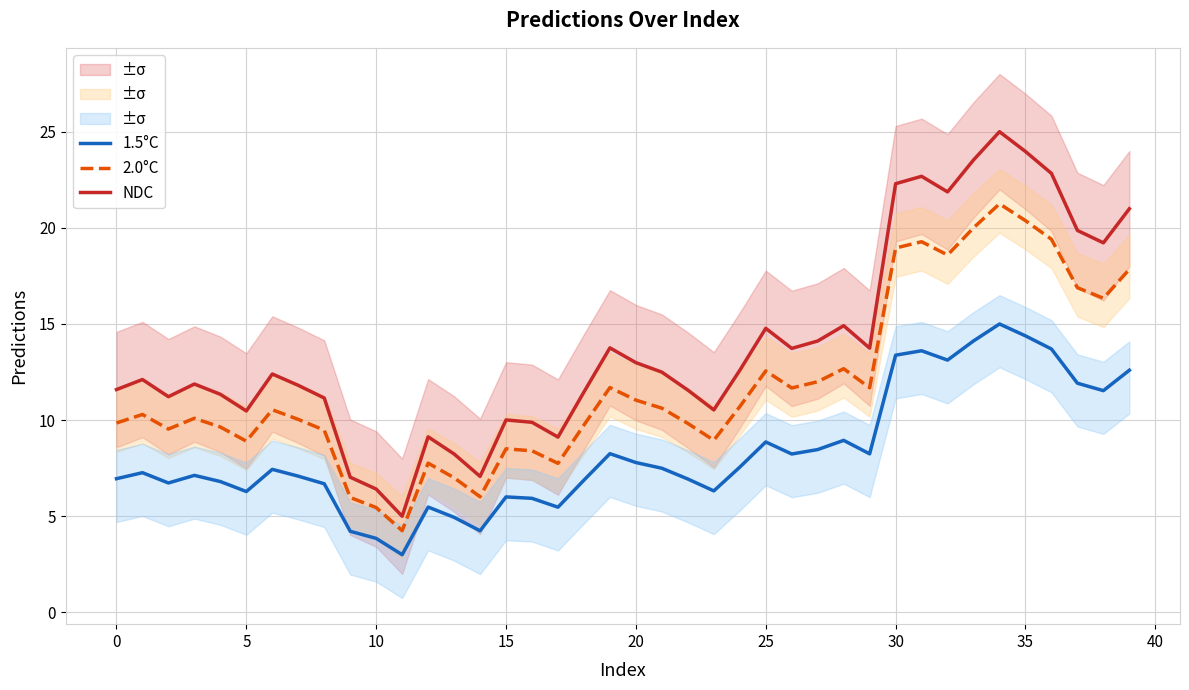

True or false: NDC has a value of 5.0 at 11.

True